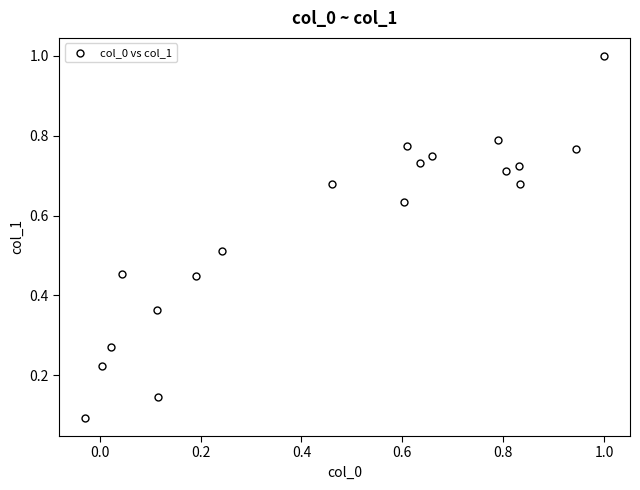

What is the range of Y values (max minus min)?

0.9